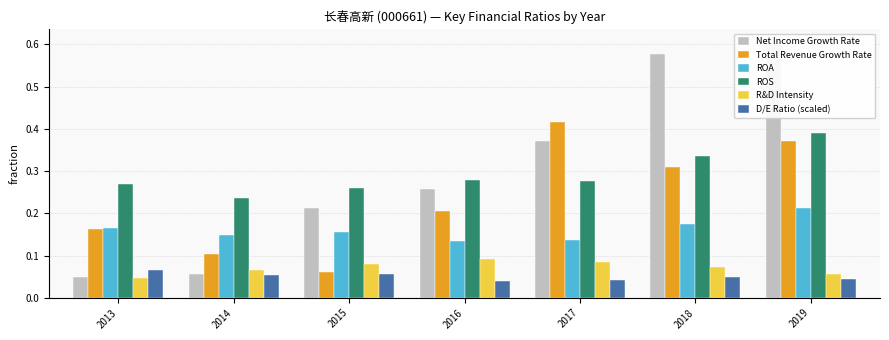

List the labels in order of ROS value, smallest first.

2014, 2015, 2013, 2017, 2016, 2018, 2019